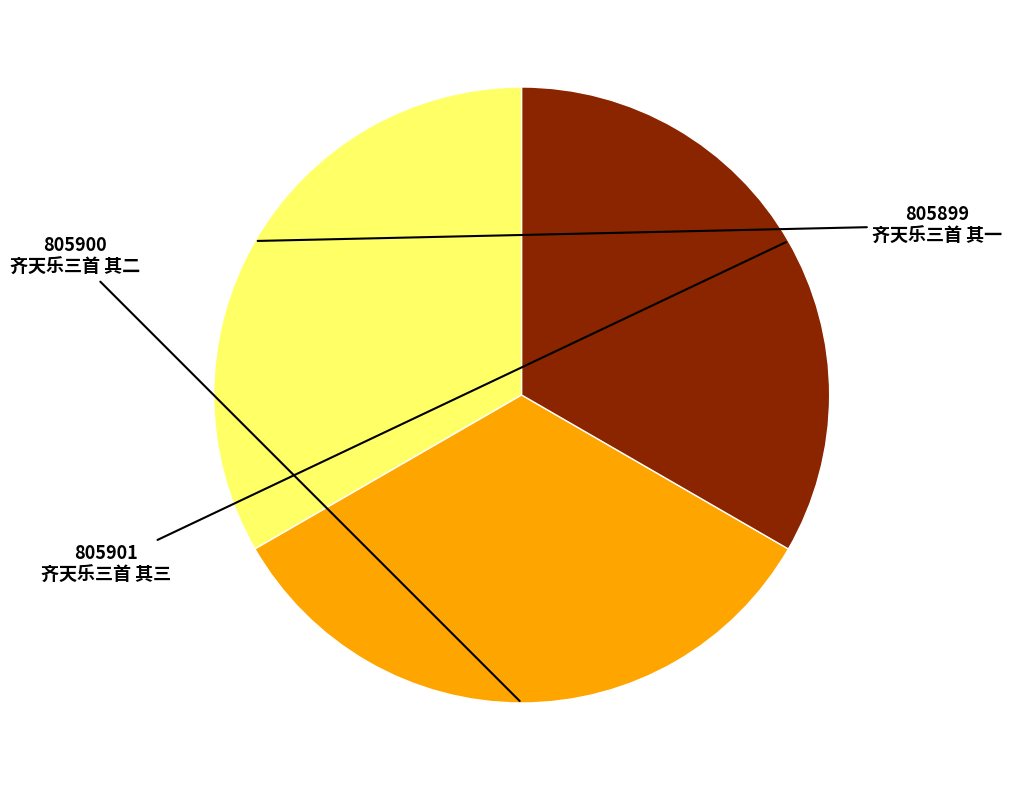

The 齐天乐三首 其二 slice represents 20% of the pie. True or false?

False